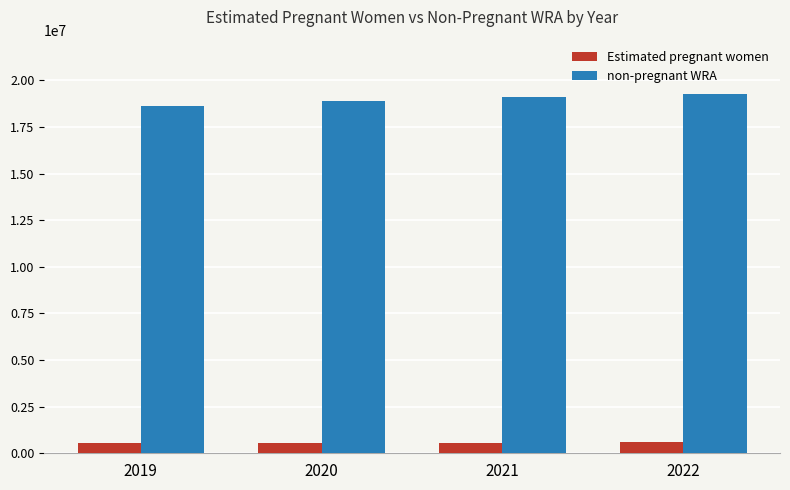

Rank the series at 2020 from highest to lowest value.

non-pregnant WRA, Estimated pregnant women